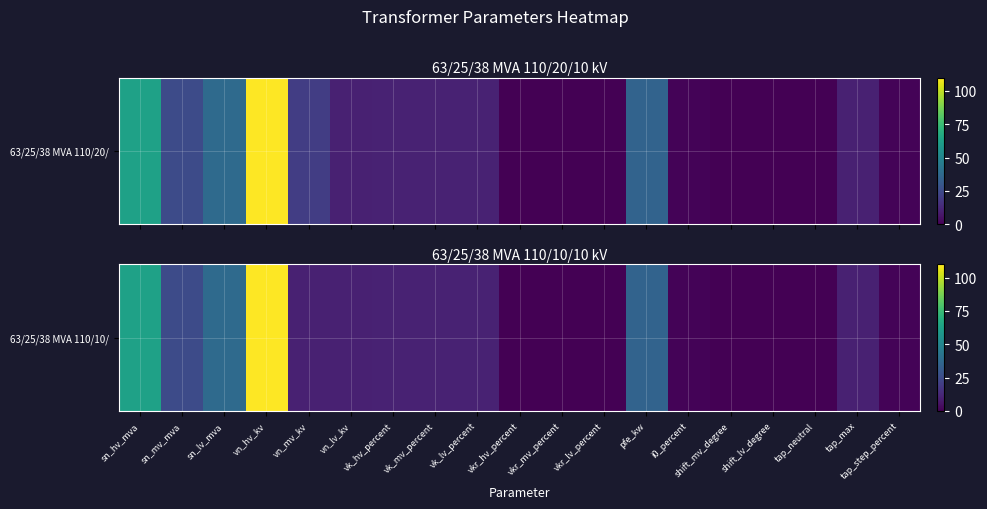

Reading left to right, what are all the values shown in this chart?

sn_hv_mva=63.0	sn_mv_mva=25.0	sn_lv_mva=38.0	vn_hv_kv=110.0	vn_mv_kv=10.0	vn_lv_kv=10.0	vk_hv_percent=10.4	vk_mv_percent=10.4	vk_lv_percent=10.4	vkr_hv_percent=0.3	vkr_mv_percent=0.3	vkr_lv_percent=0.3	pfe_kw=35.0	i0_percent=0.9	shift_mv_degree=0.0	shift_lv_degree=0.0	tap_neutral=0.0	tap_max=10.0	tap_step_percent=1.2